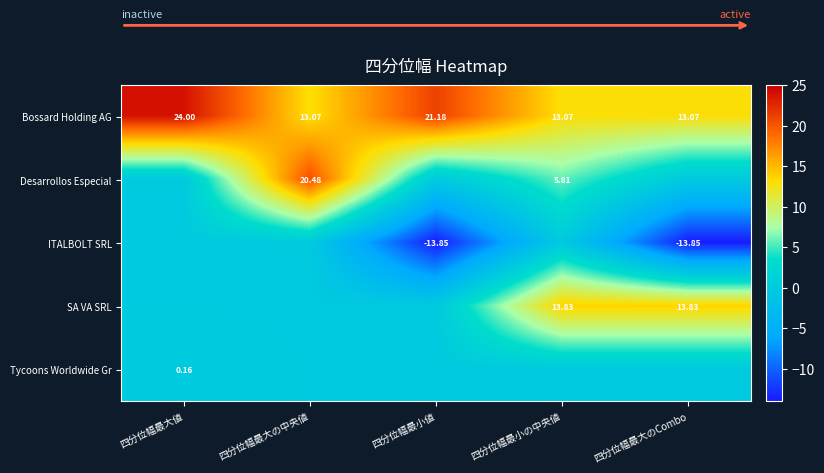

What is the difference between the highest and lowest values at 四分位幅最小値?

35.0